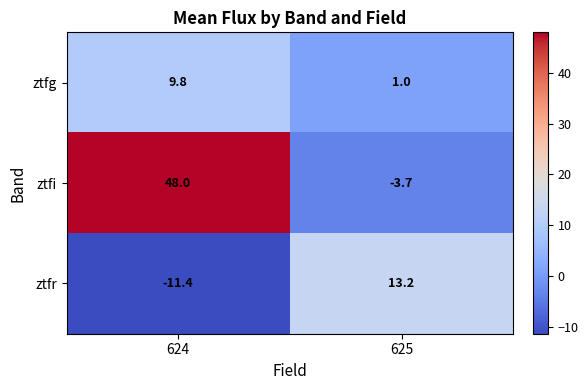

Rank the series by their average value, from lowest to highest.

ztfr, ztfg, ztfi